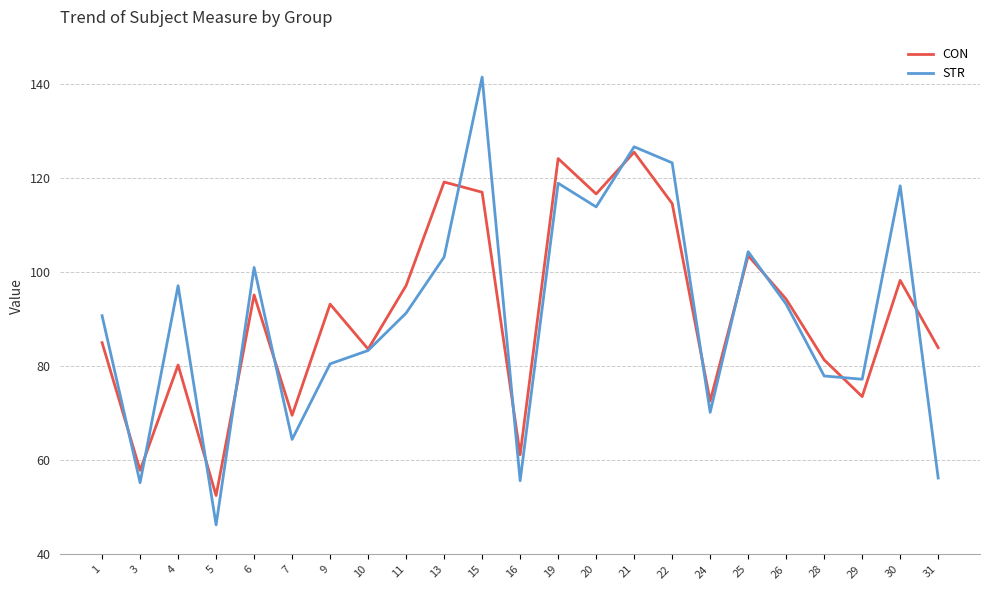

How many interior local peaks does the CON series have?

8